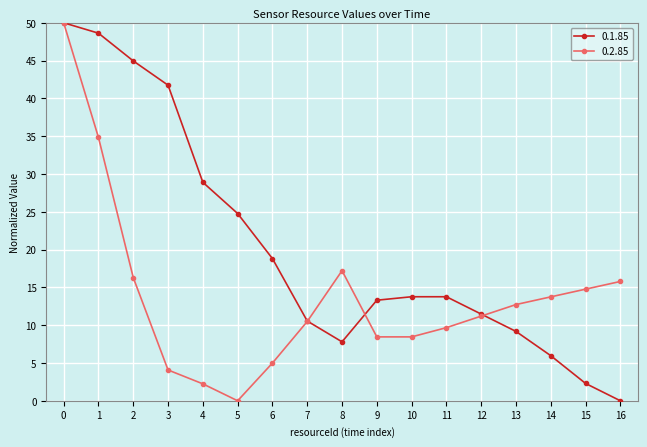

Rank the series by their average value, from highest to lowest.

0.1.85, 0.2.85